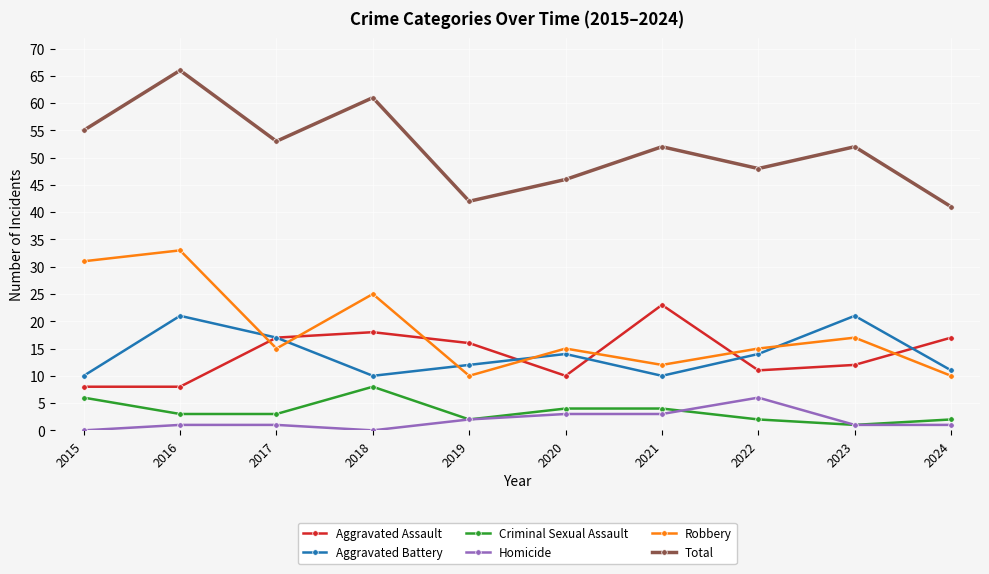

True or false: Criminal Sexual Assault and Aggravated Battery intersect in this chart.

False